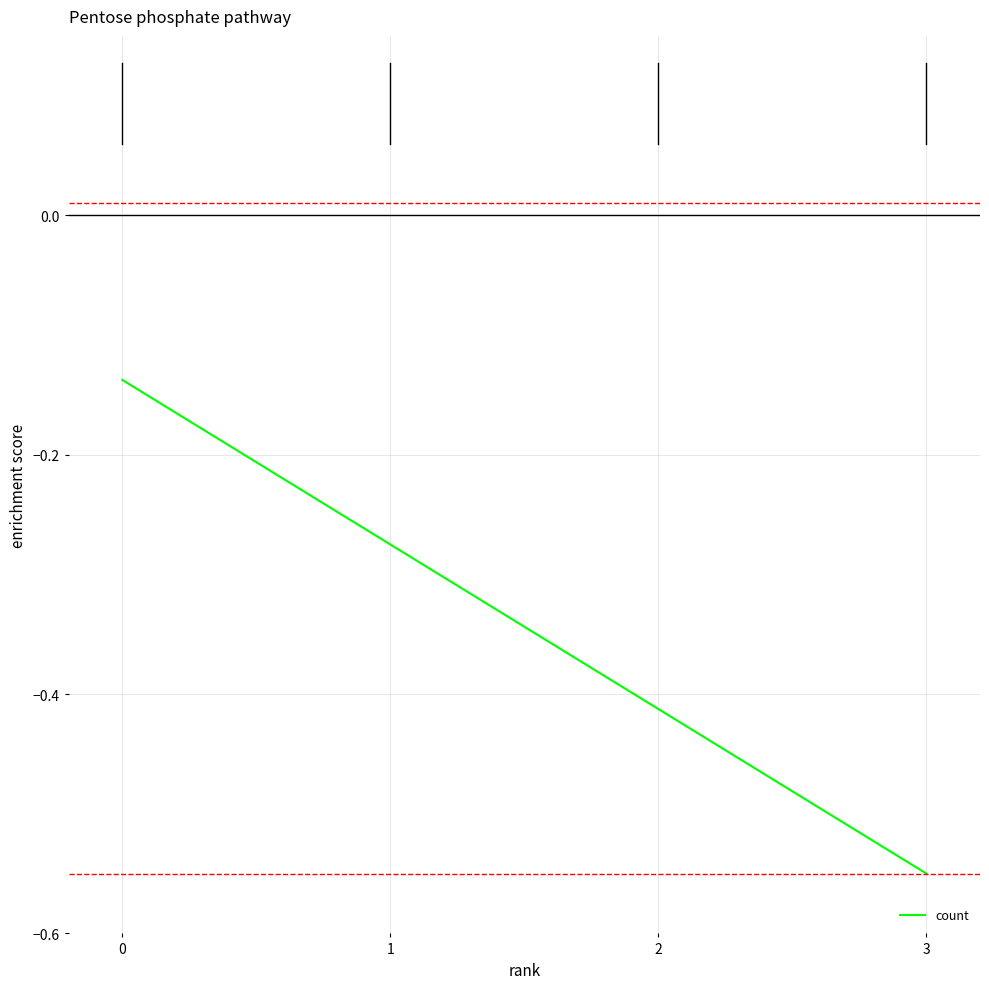

List the labels in order of value, largest first.

0, 1, 2, 3